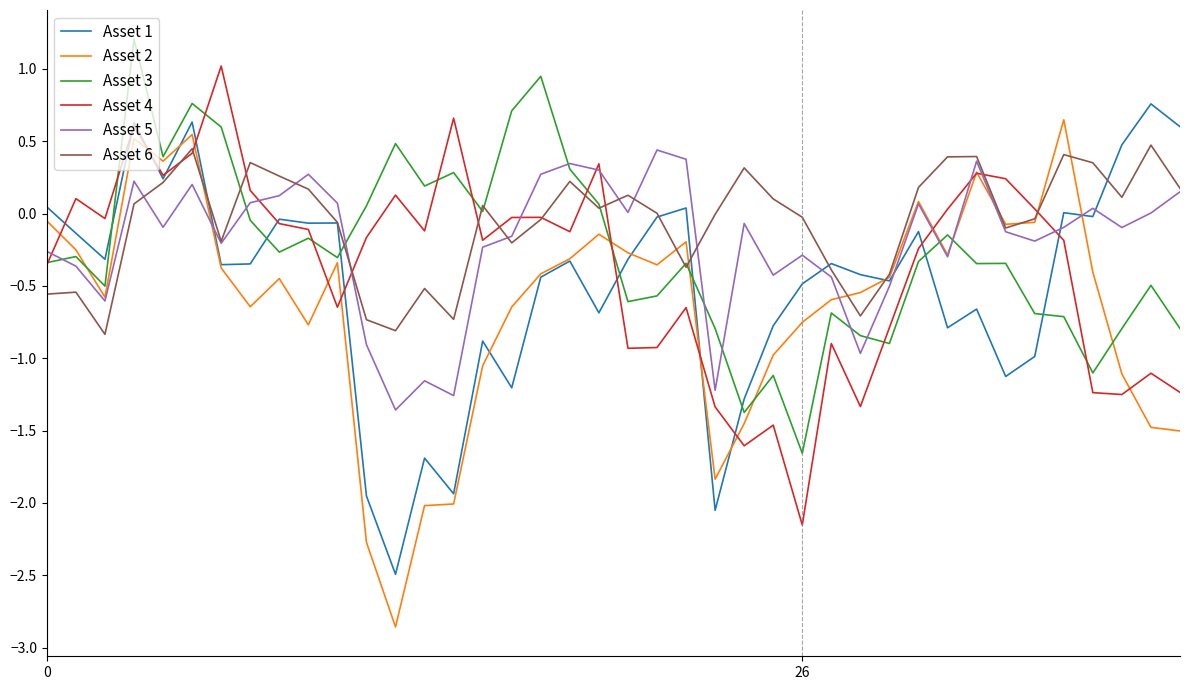

What is the maximum value shown in the chart?

1.2